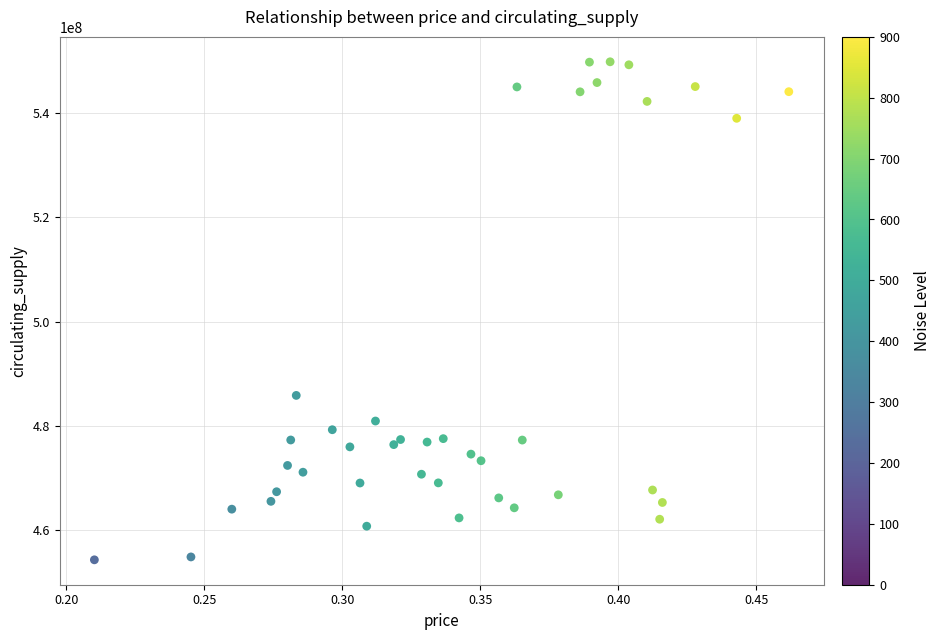

What Y value in the scatter plot is closest to 502093661?

485866628.8